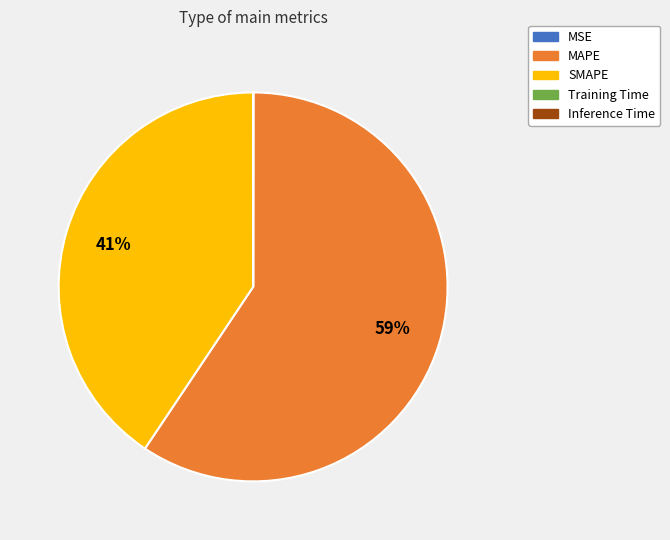

To the nearest percent, what is the average slice percentage?

20%